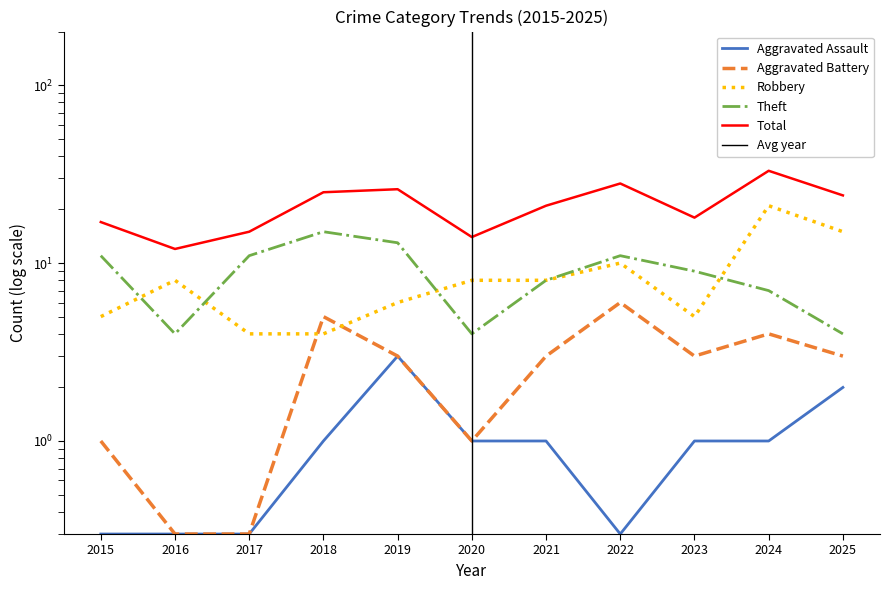

In Total, how many points are higher than both neighbors (excluding endpoints)?

3